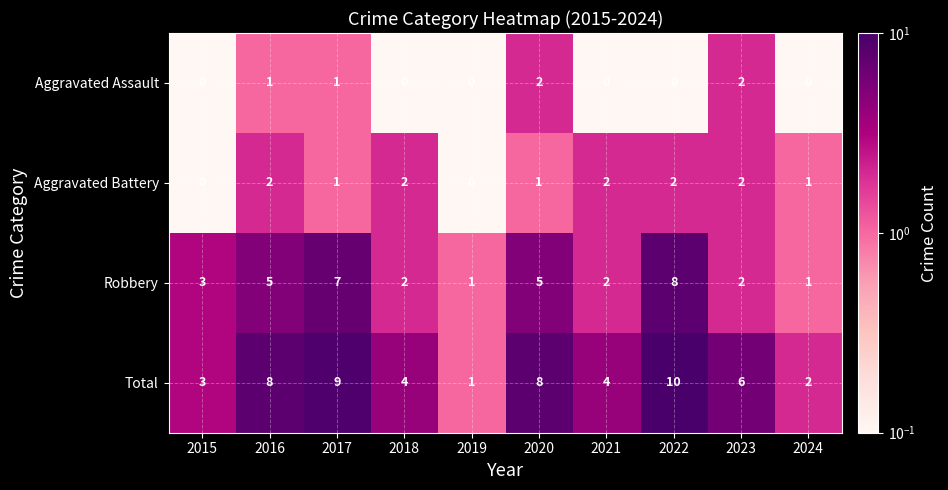

Which series has the largest total across all categories?

Total